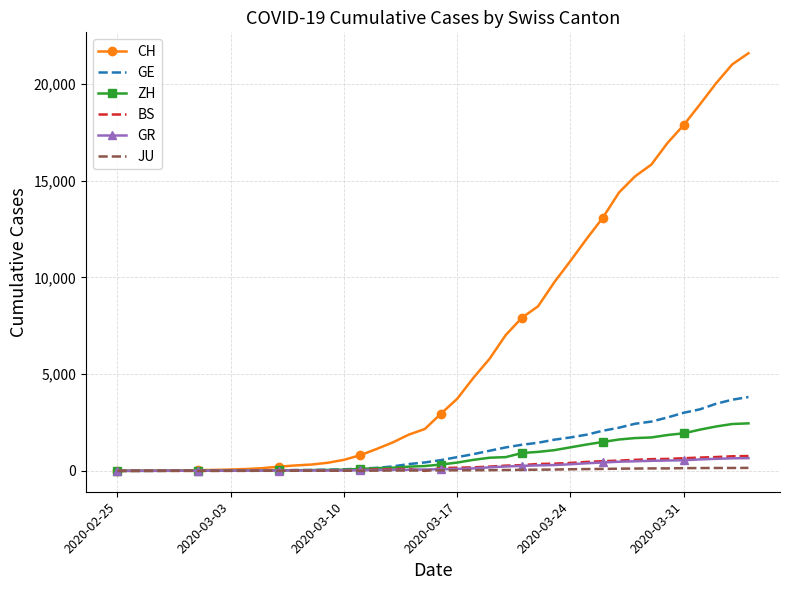

After their last crossing, which series has the higher values: BS or JU?

BS